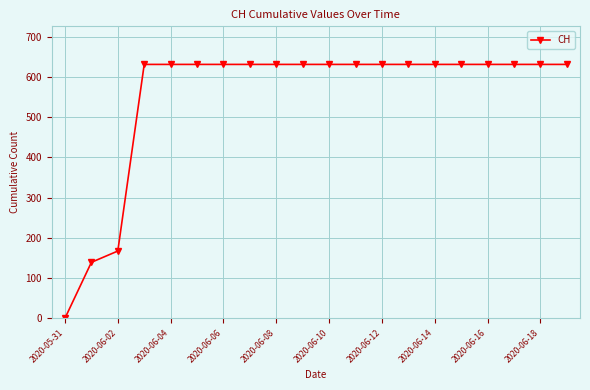

What is the maximum value shown in the chart?

631